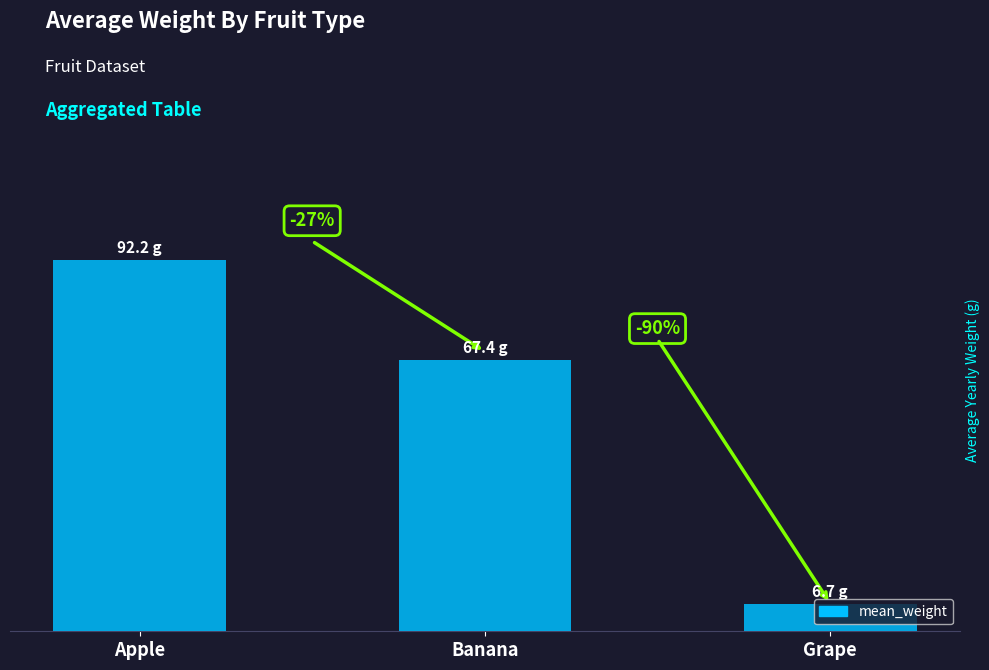

Rank the categories by value from lowest to highest.

Grape, Banana, Apple